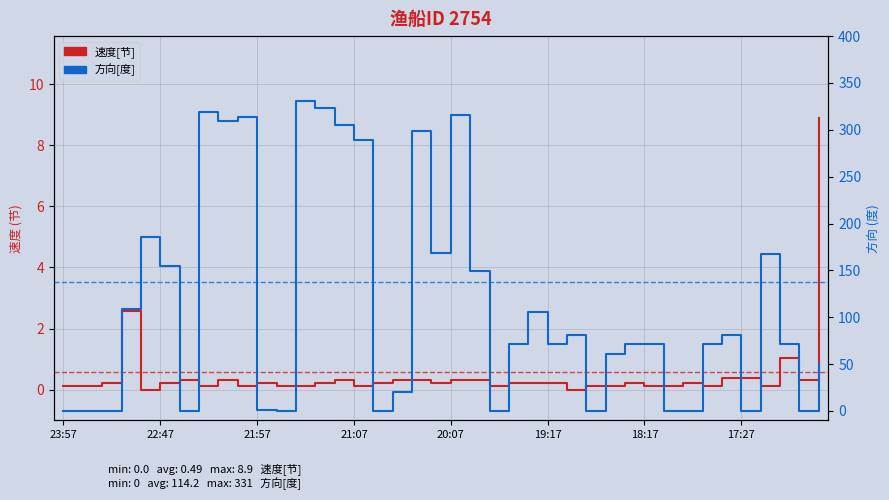

What is the difference between the maximum and minimum values in the 速度[节] series?

8.9